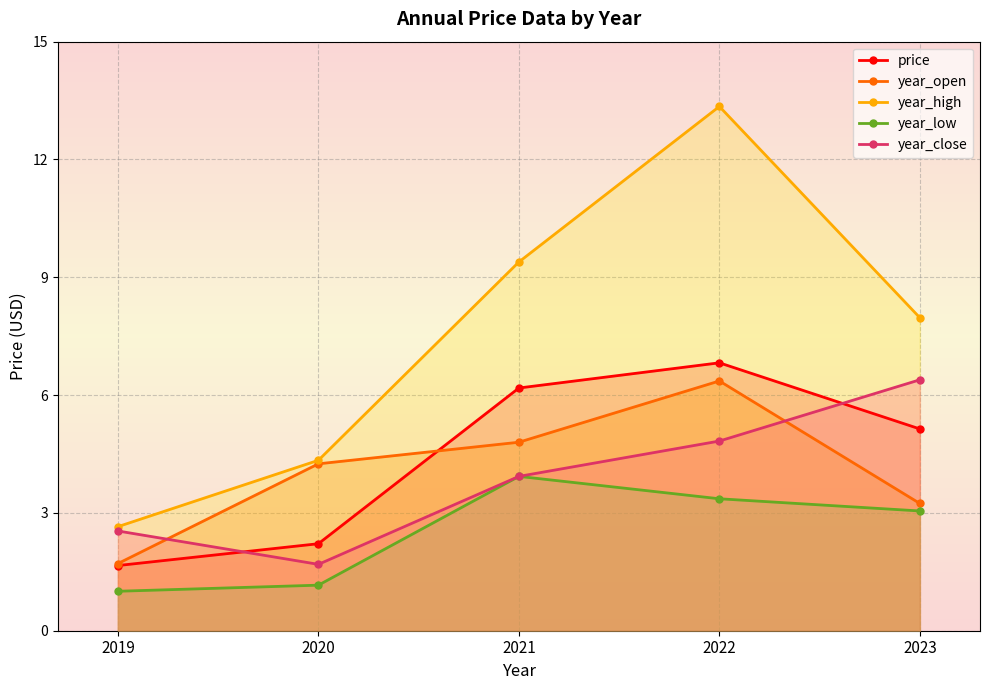

What are all the series names shown in the legend?

price, year_open, year_high, year_low, year_close